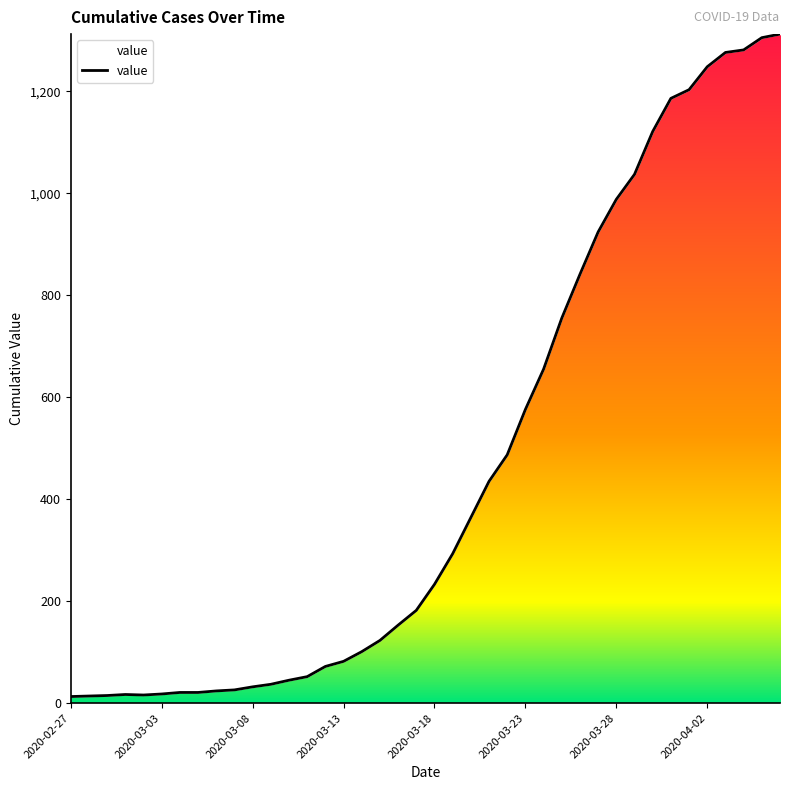

What is the maximum value shown in the chart?

1312